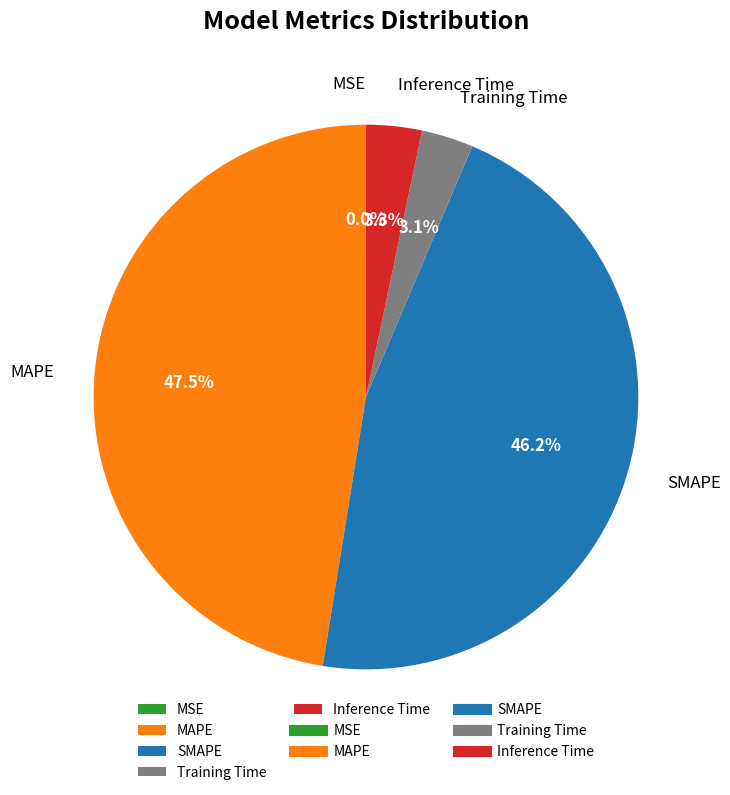

What is the largest slice in the pie chart?

MAPE